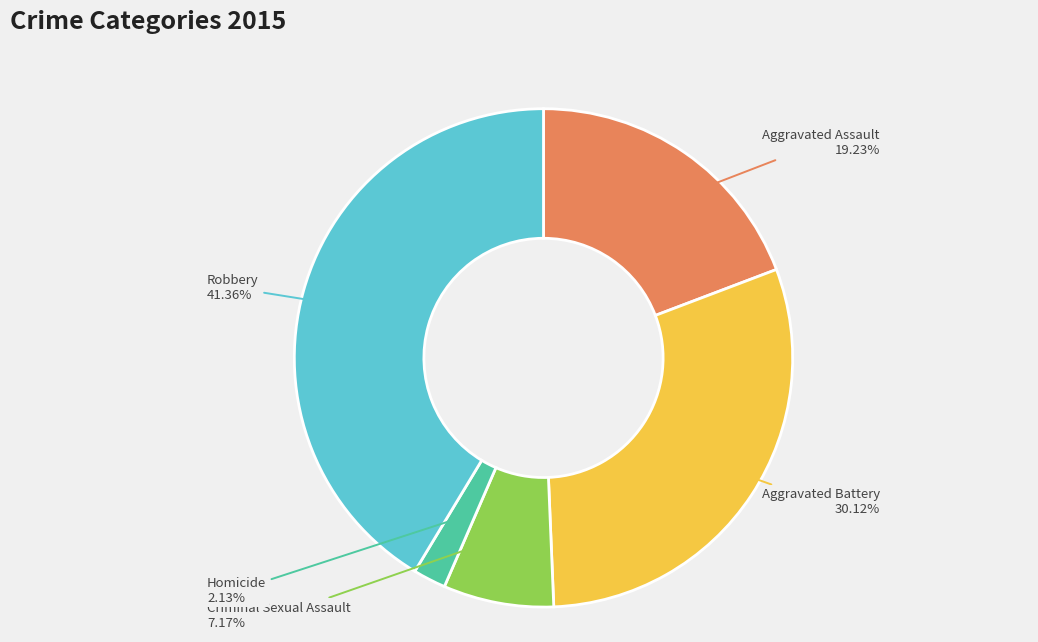

To the nearest percent, what is the average slice percentage?

20%